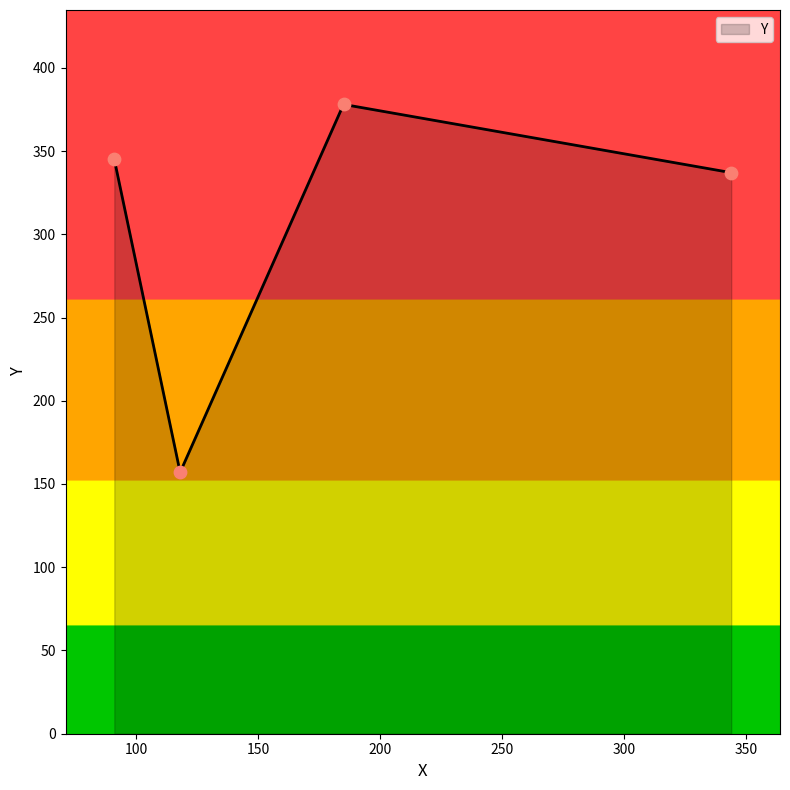

True or false: the data has more than 2 interior local peaks.

False